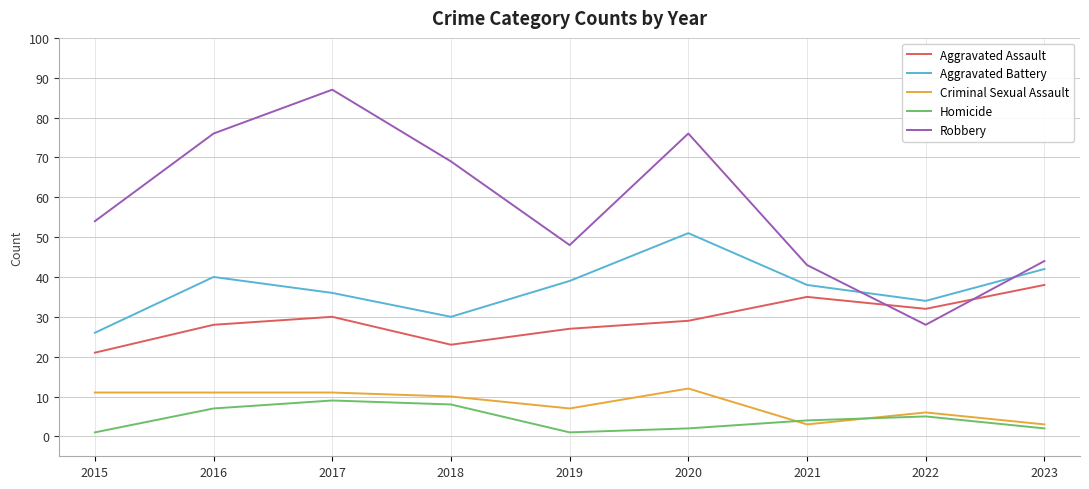

True or false: Homicide and Robbery cross at least once.

False